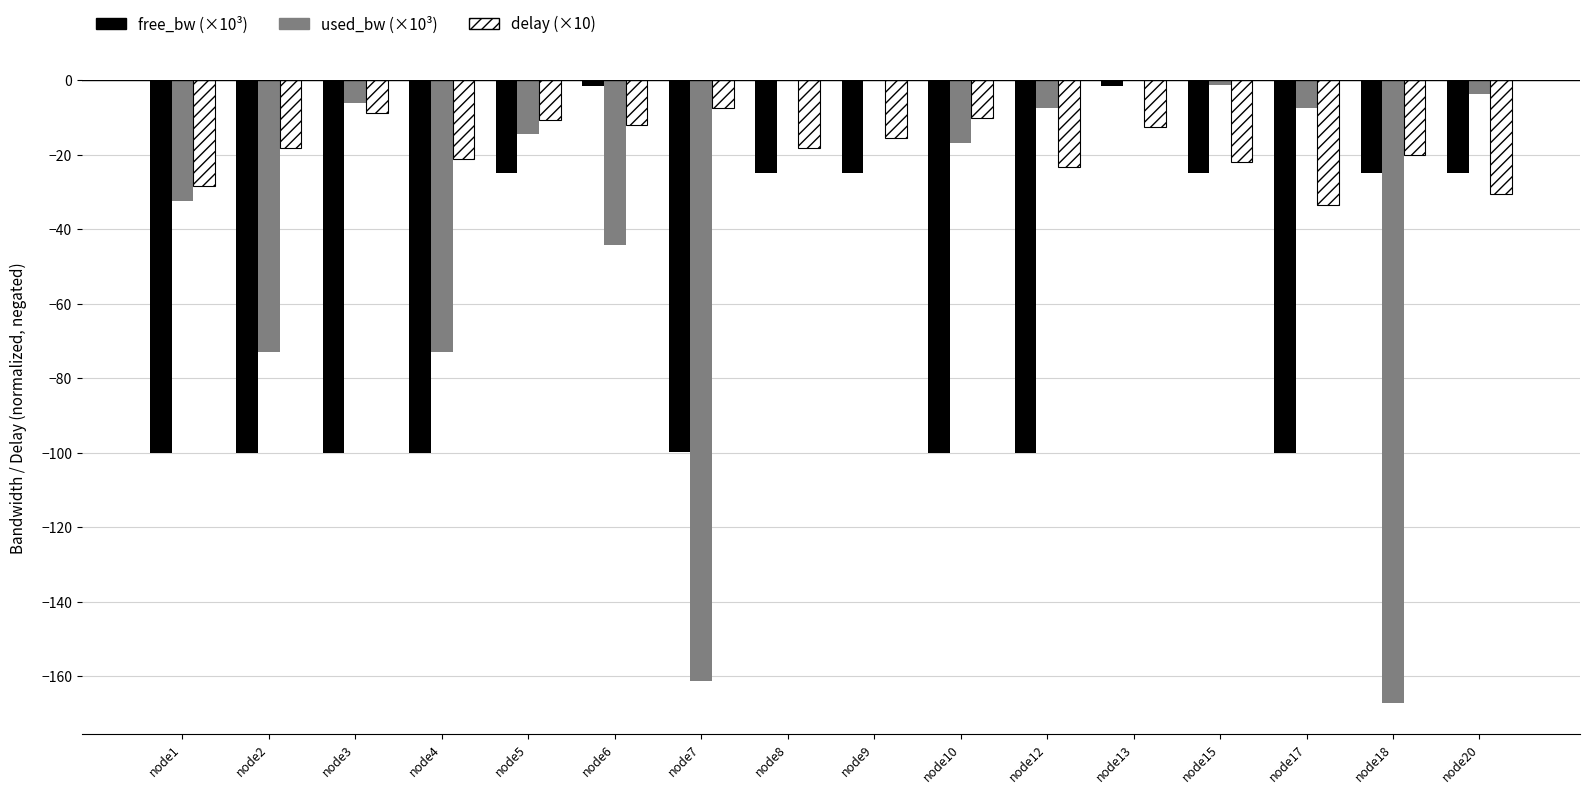

At which category is the sum across all series the highest?

node13